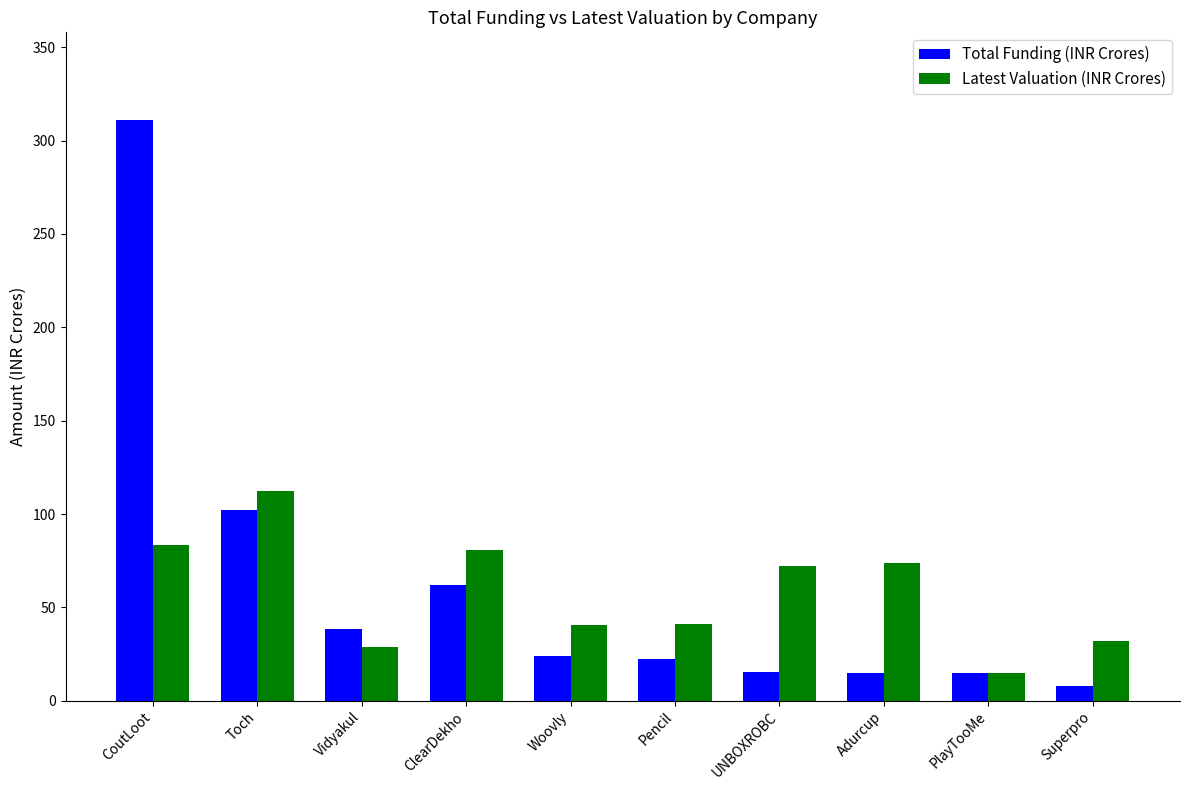

What is the difference between the highest and lowest values at ClearDekho?

18.7